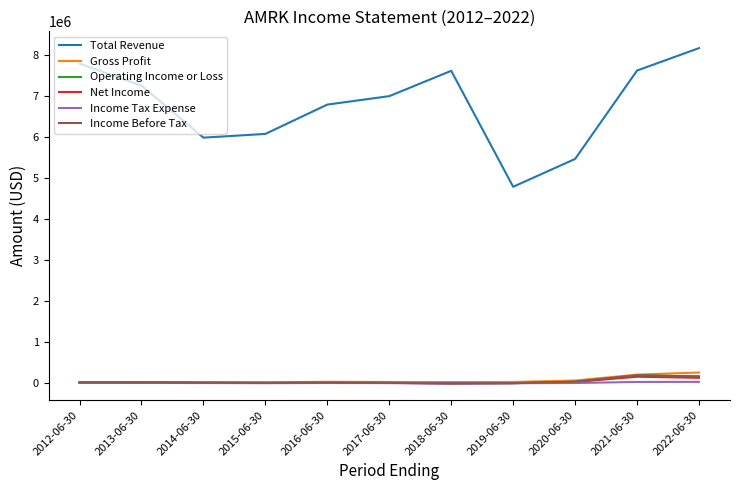

True or false: Income Tax Expense and Gross Profit intersect in this chart.

False